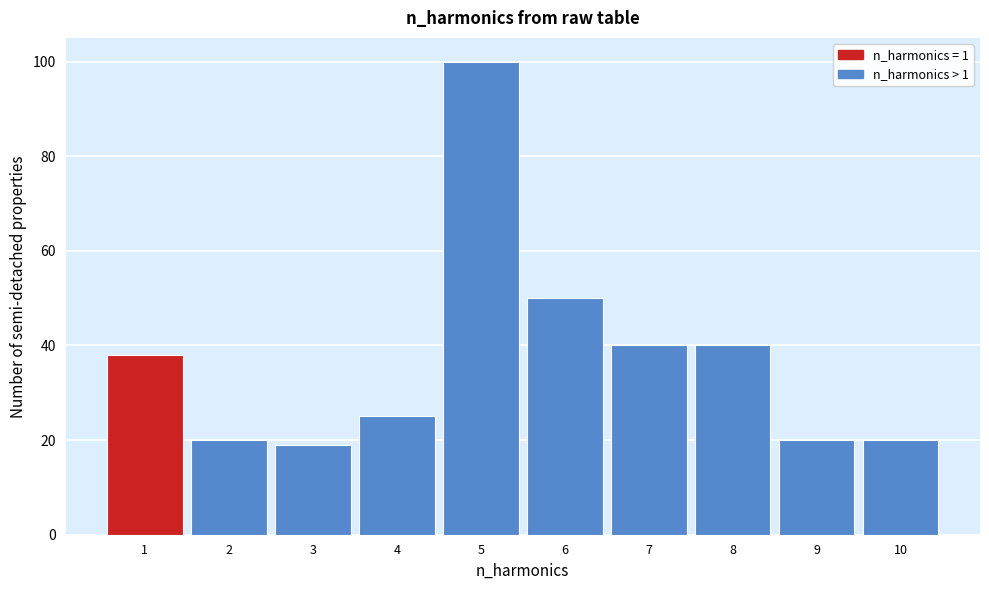

Over which range of the x-axis is the bar tallest?

4.5 to 5.5